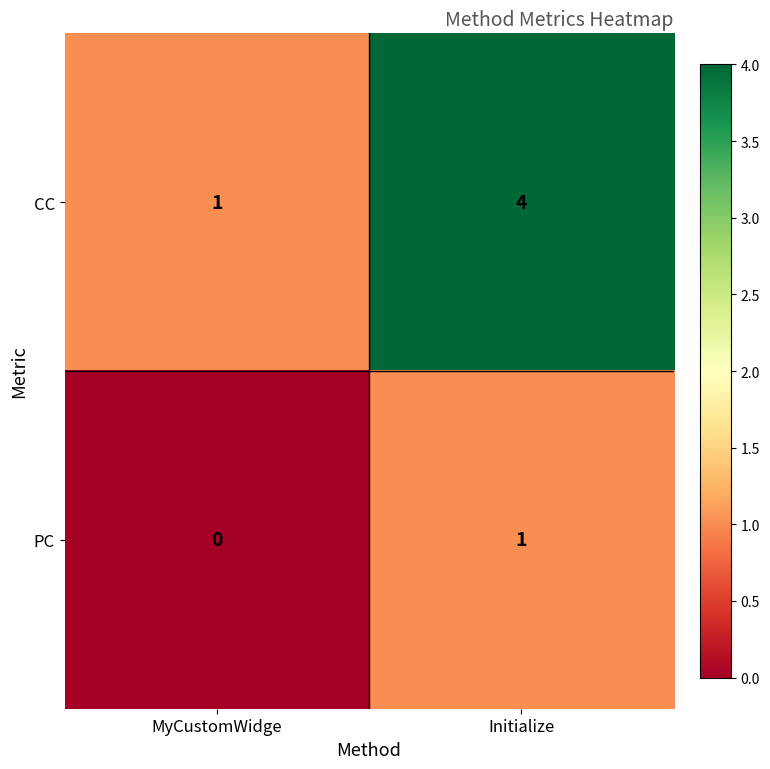

Reading right to left, transcribe all the data shown in this chart.

CC: 4	1
PC: 1	0